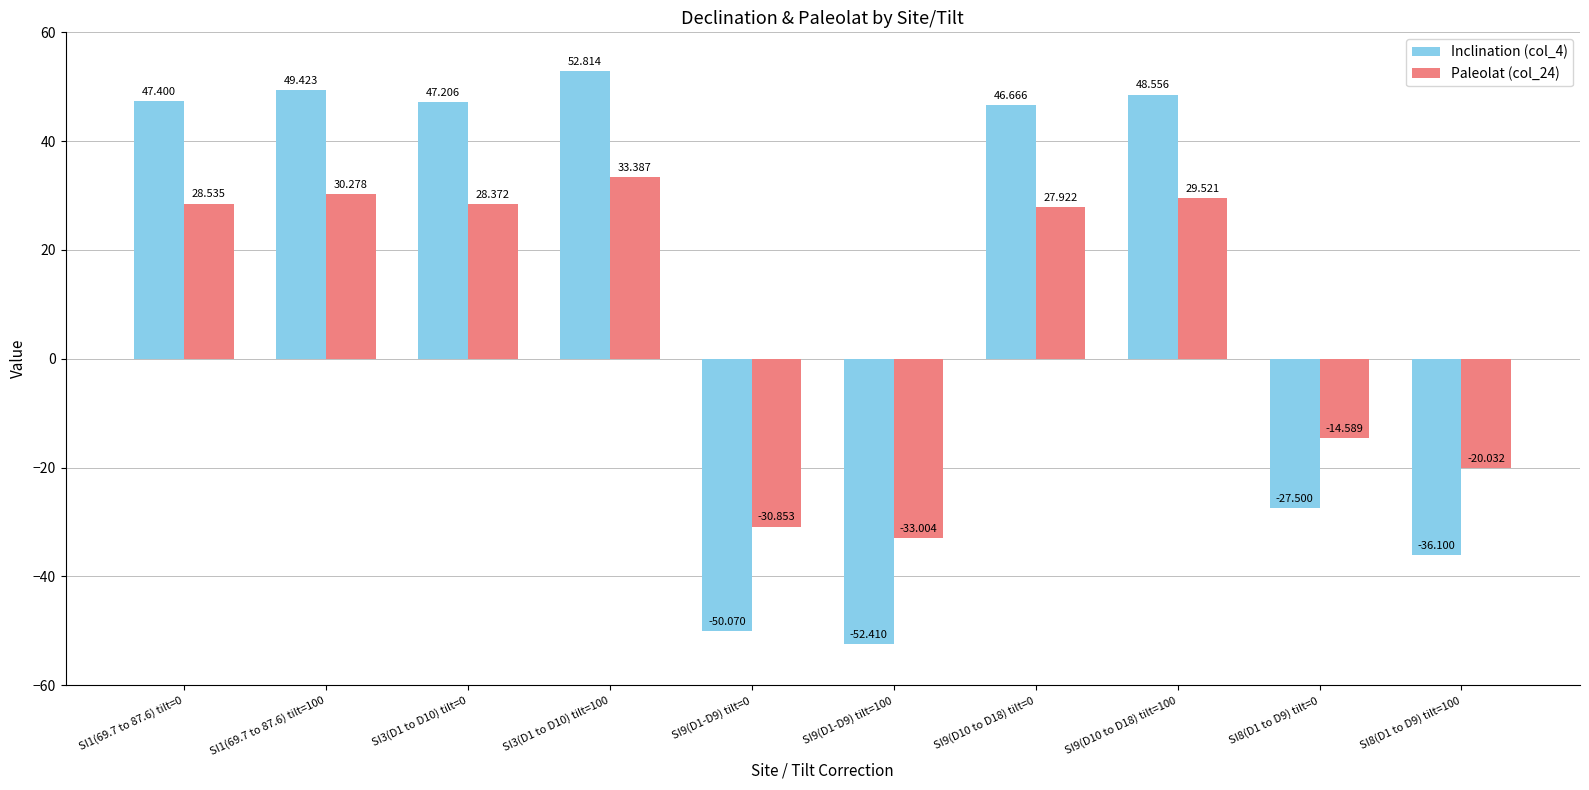

How many bars are there in each group?

2